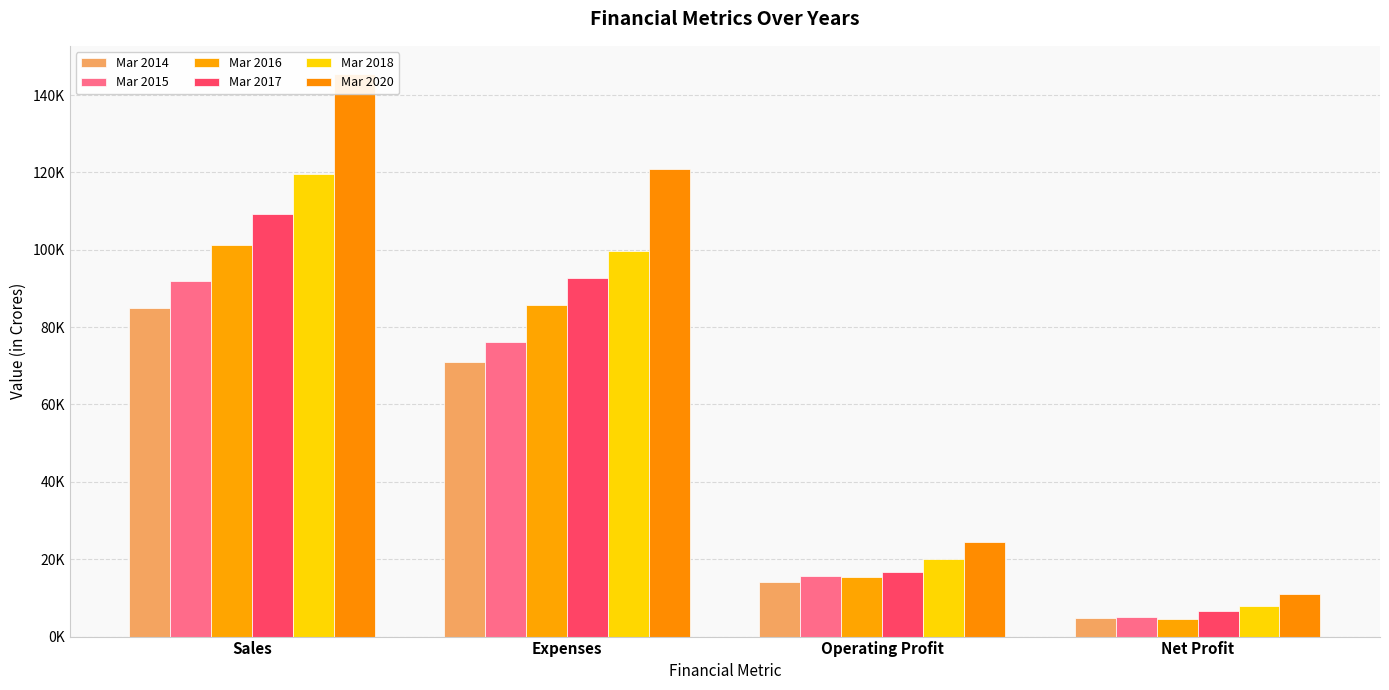

Does the chart contain stacked bars?

No